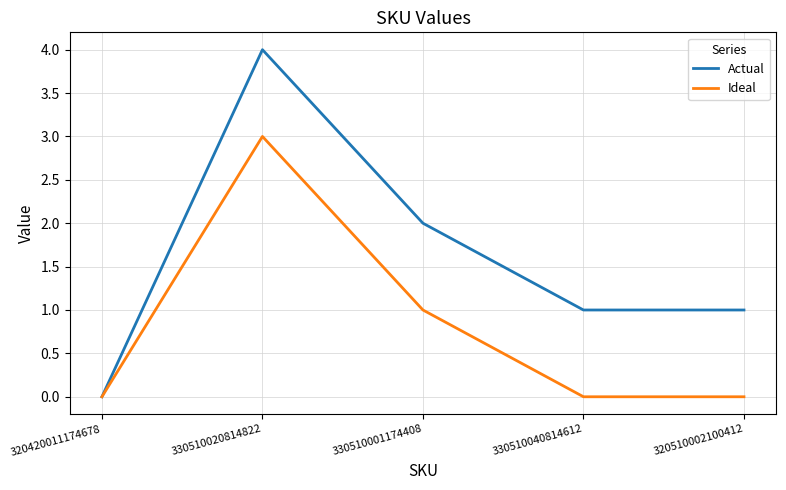

What is the average value of the Ideal series?

1